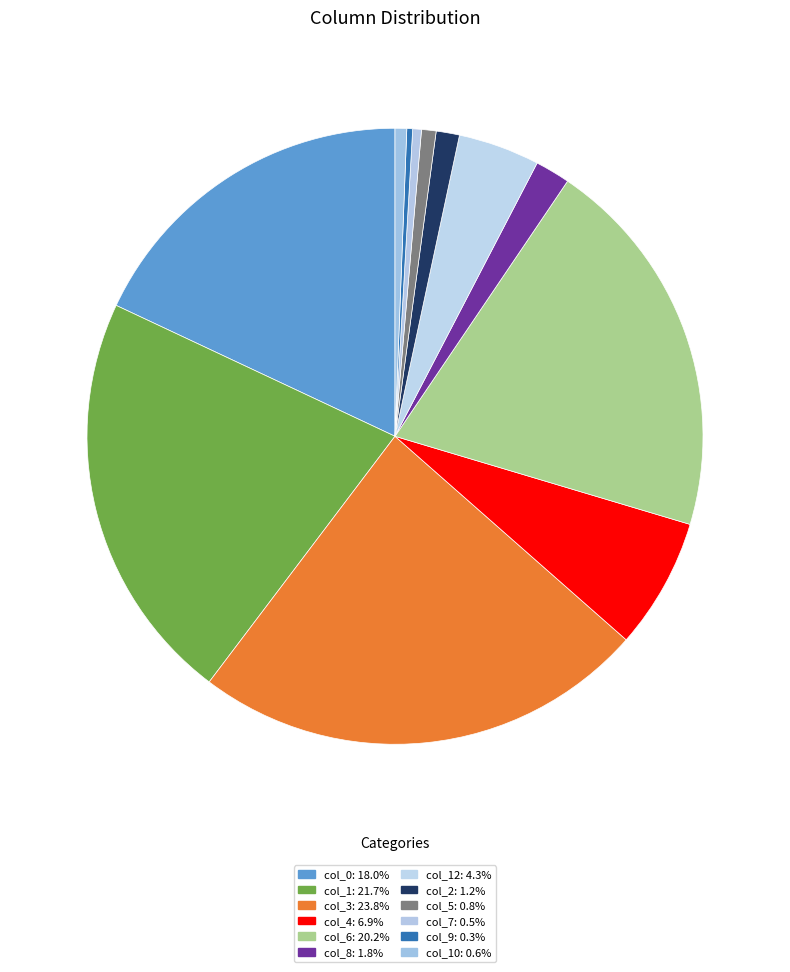

How many segments does this pie chart have?

12